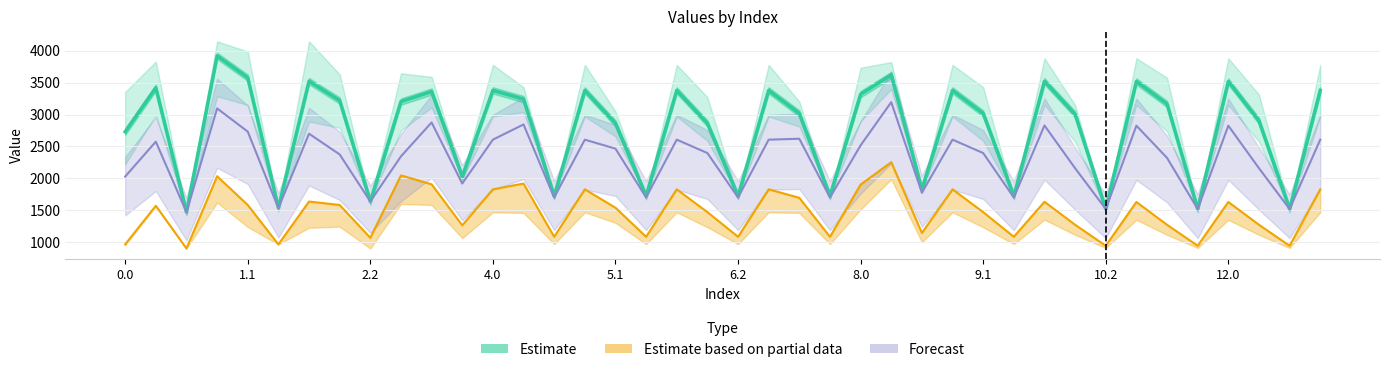

What is the difference between the highest and lowest values at 27?

1547.9